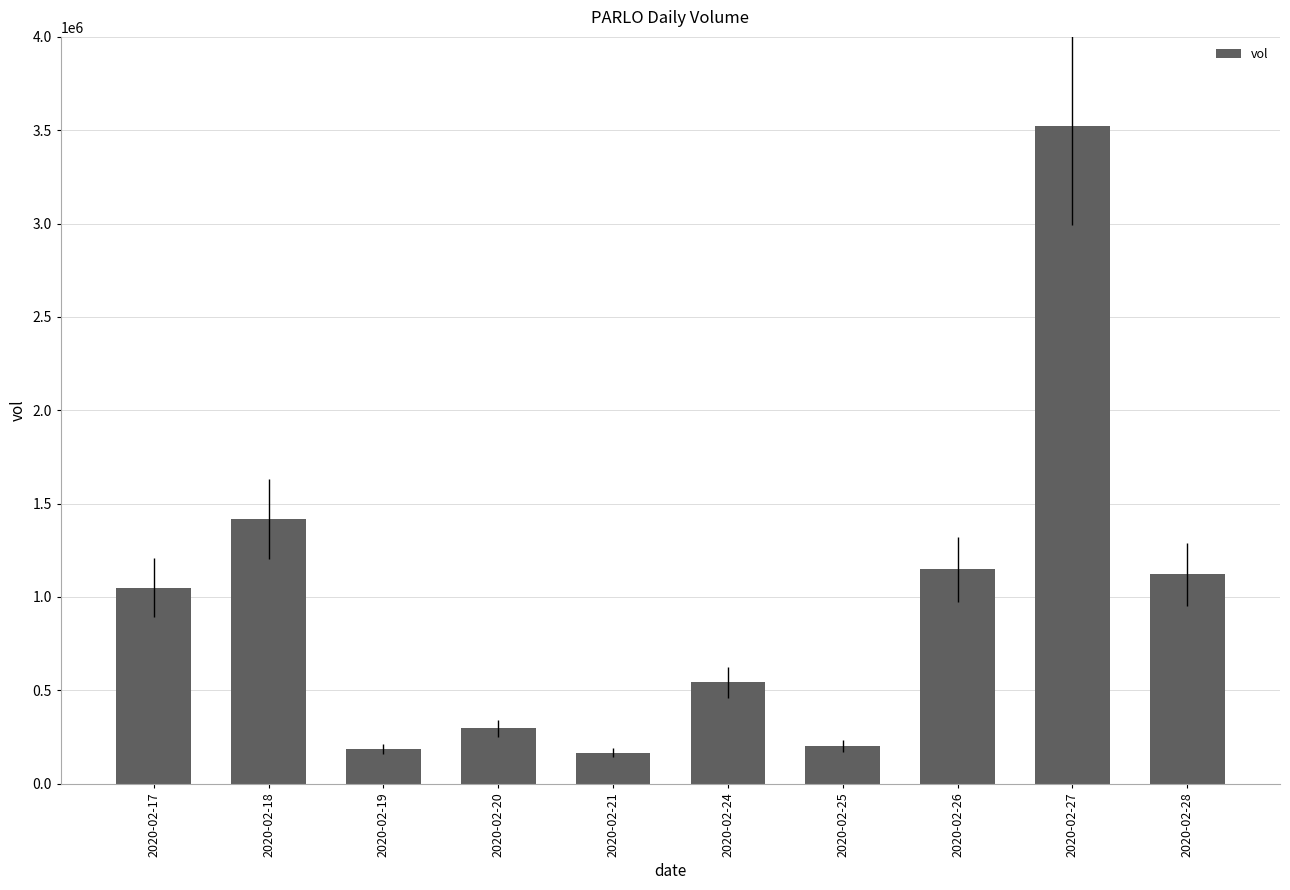

Which category has the highest value across all series?

2020-02-27